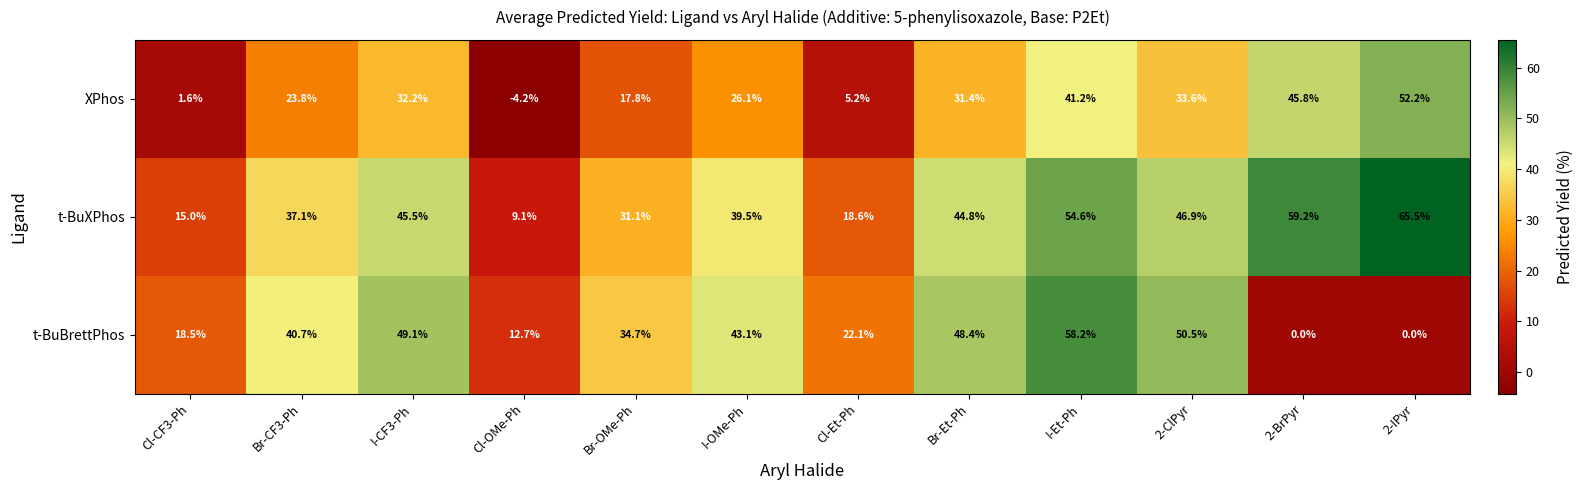

What is the smallest value displayed?

-4.2